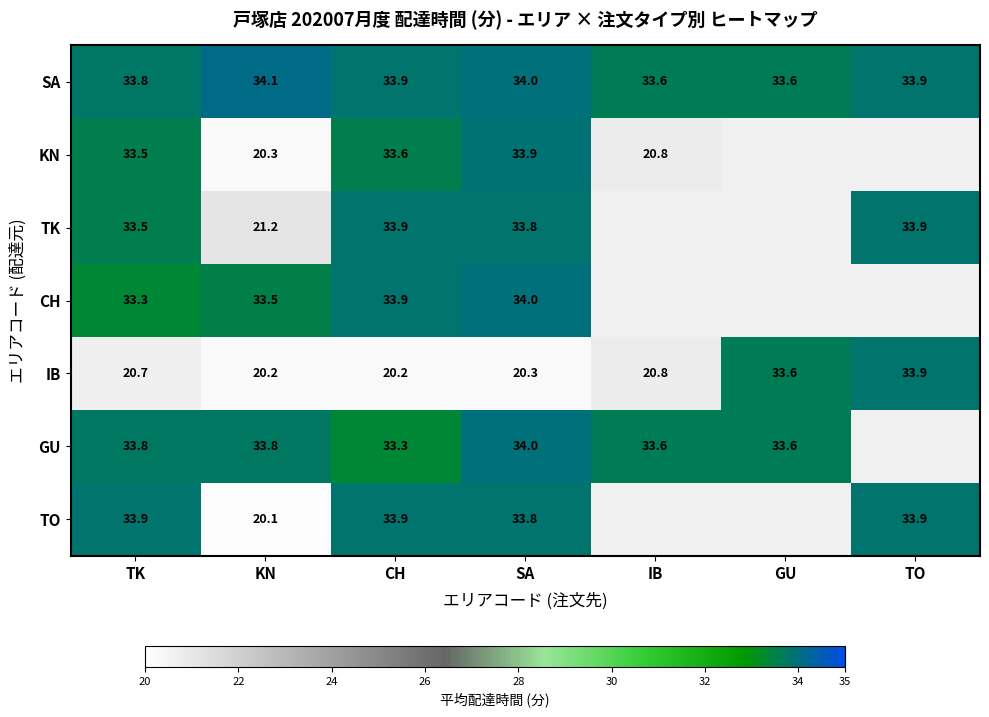

What is the sum of the SA values at CH and TK?

67.7